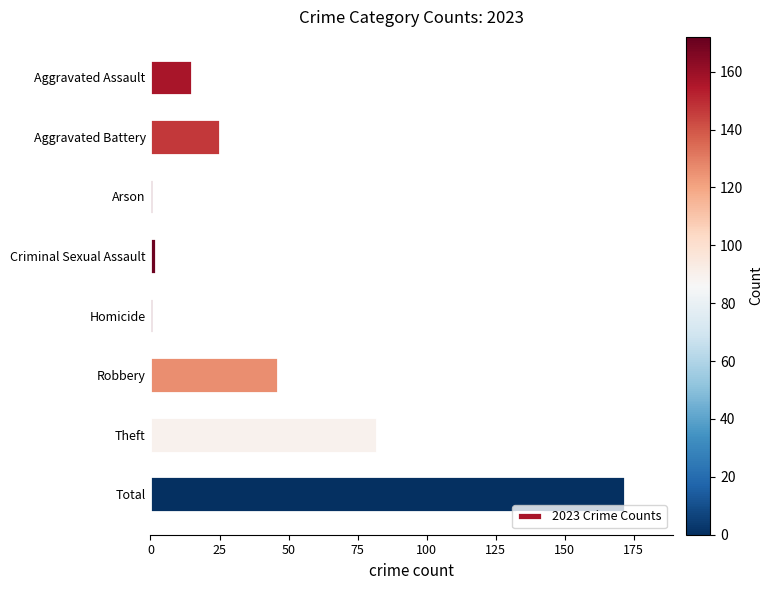

What is the greatest value displayed?

172